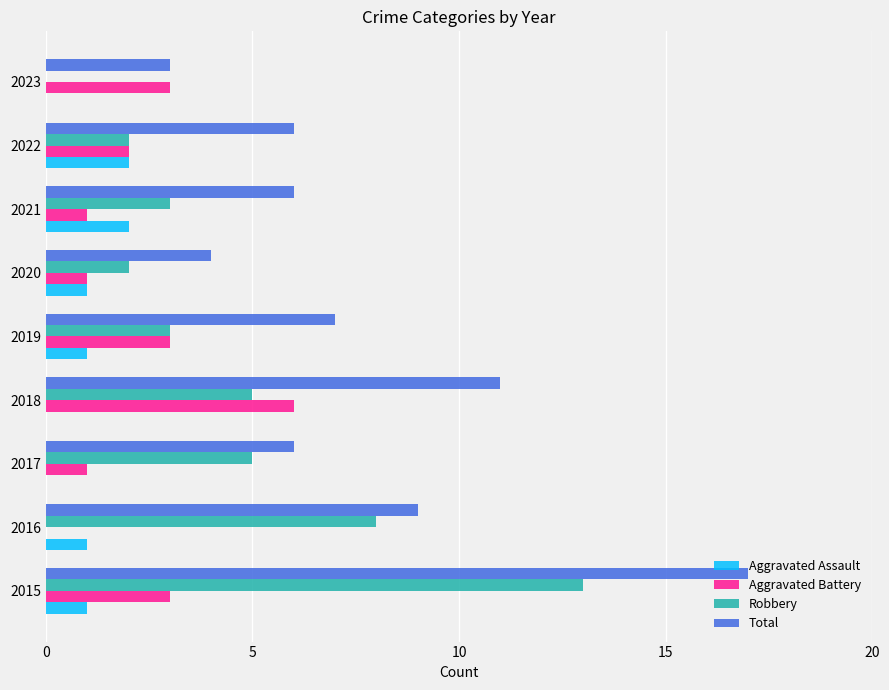

What is the maximum value shown in the chart?

17